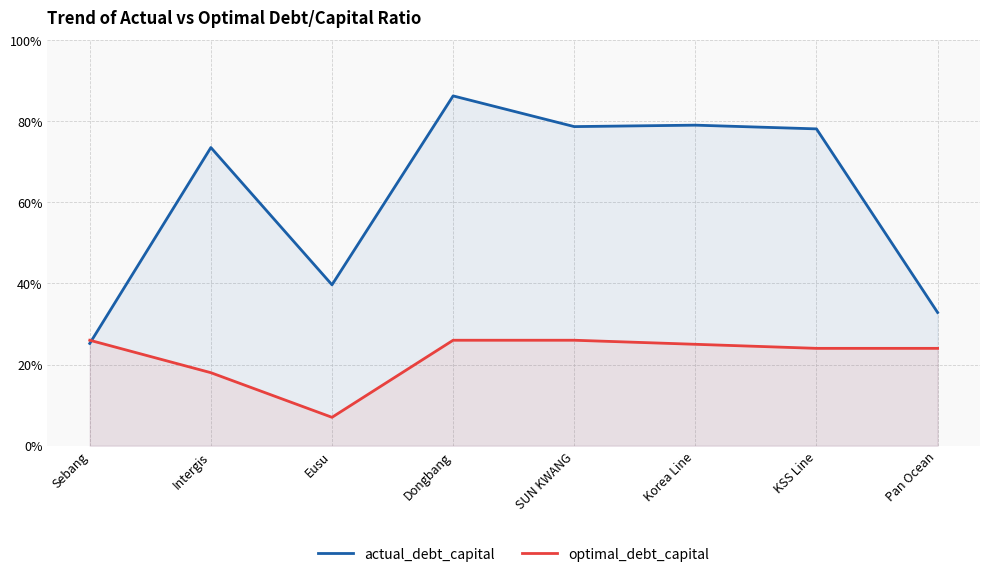

List the labels in order of actual_debt_capital value, smallest first.

Sebang, Pan Ocean, Eusu, Intergis, KSS Line, SUN KWANG, Korea Line, Dongbang